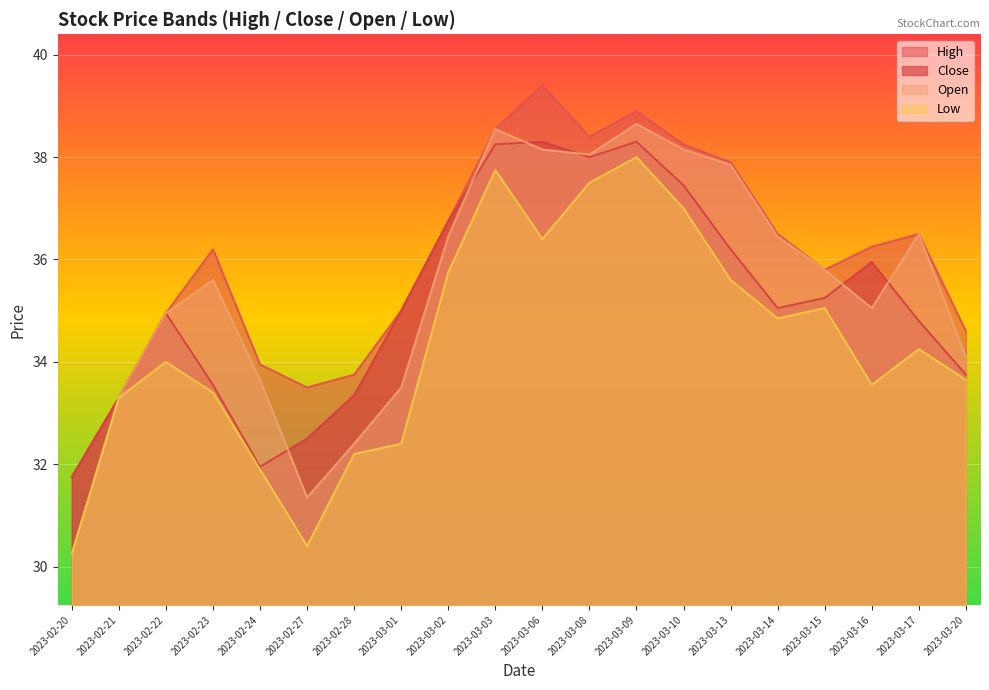

The value of Low at 2023-03-10 is 16.1. True or false?

False